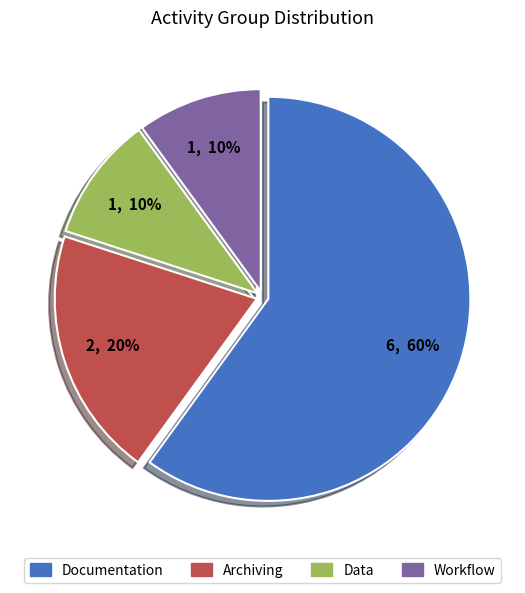

Does any single category account for the majority?

Yes